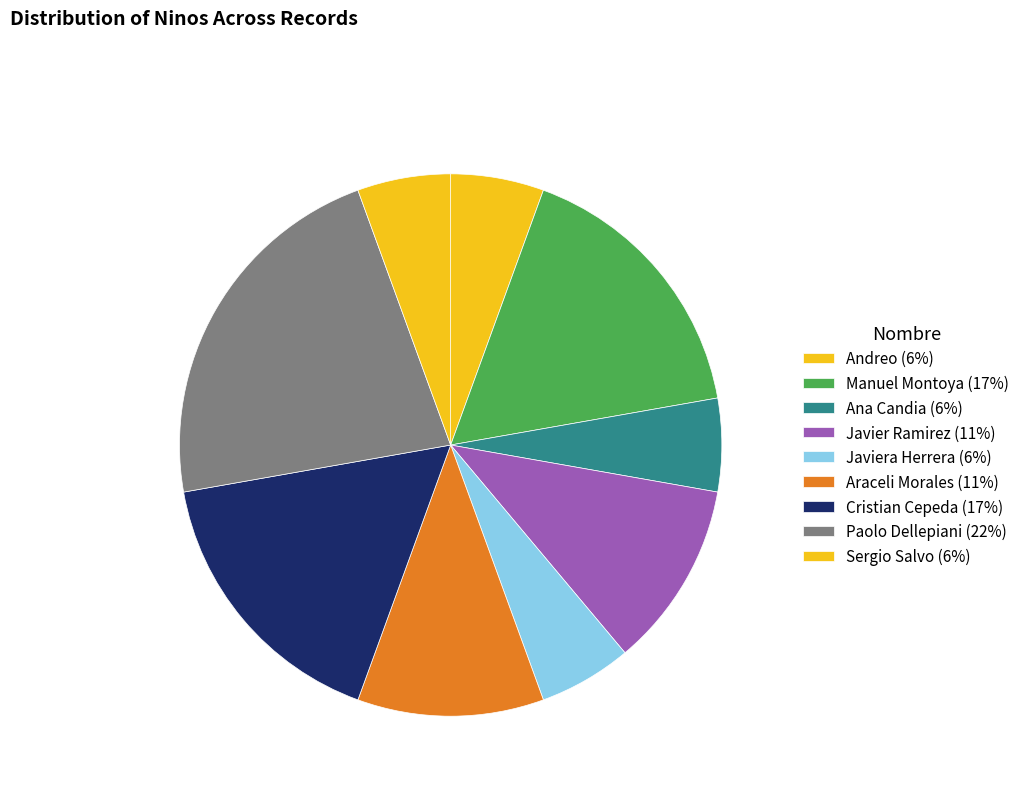

How many slices are in this pie chart?

9